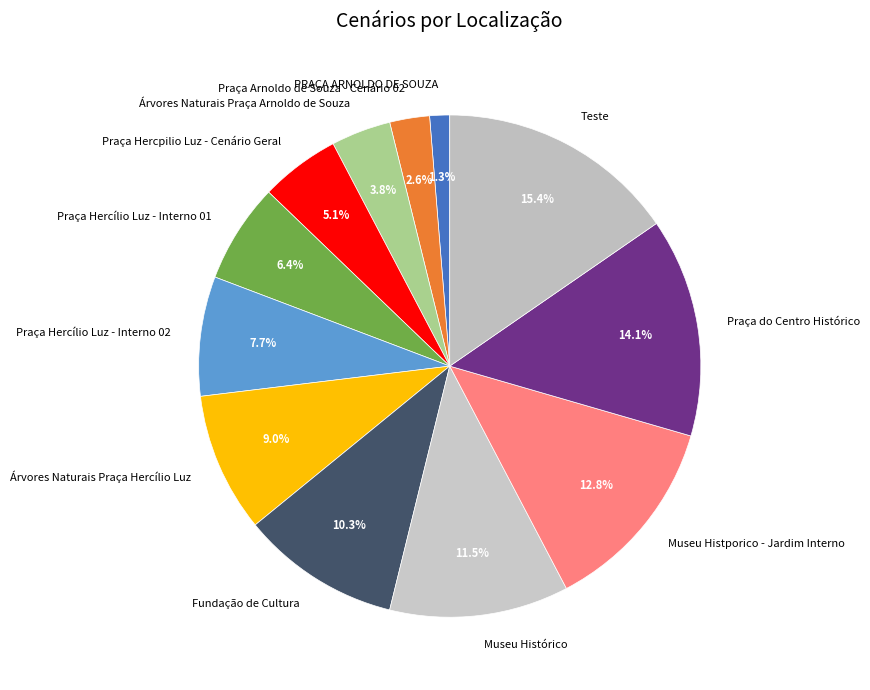

Is it true that Praça Hercílio Luz - Interno 02 is 8% of the pie?

True